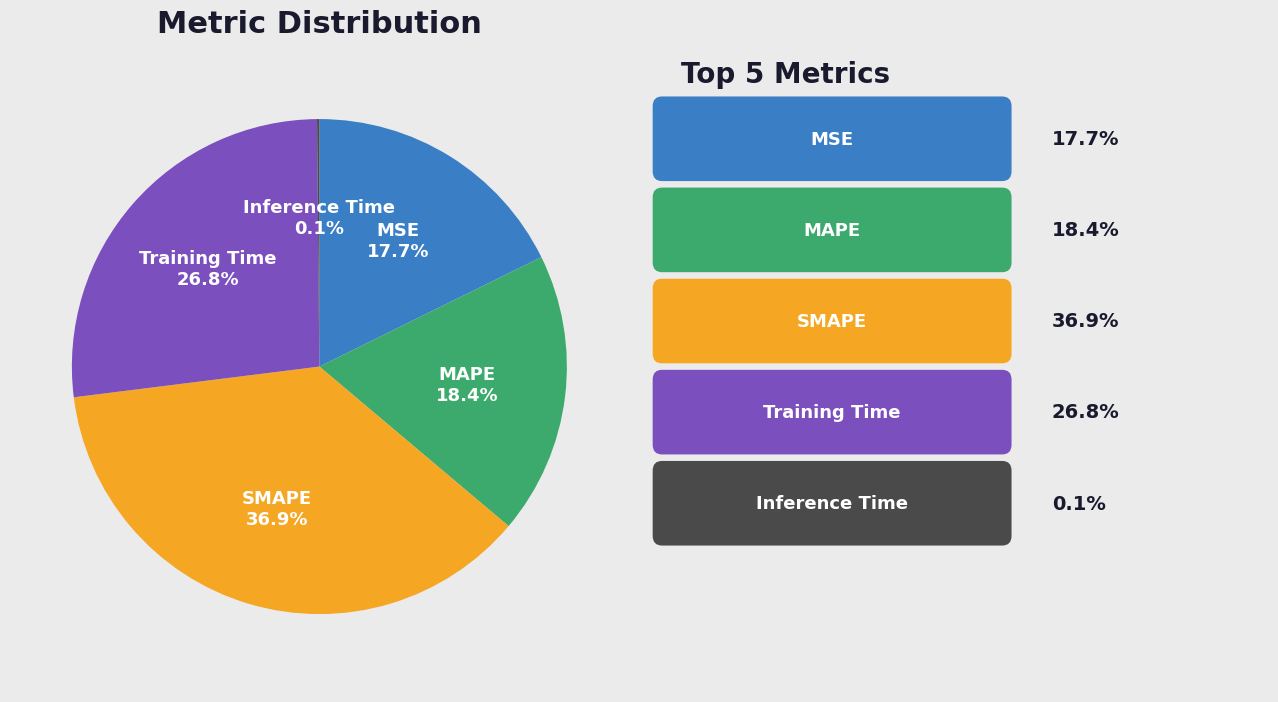

Is there any slice that represents more than half of the pie?

No